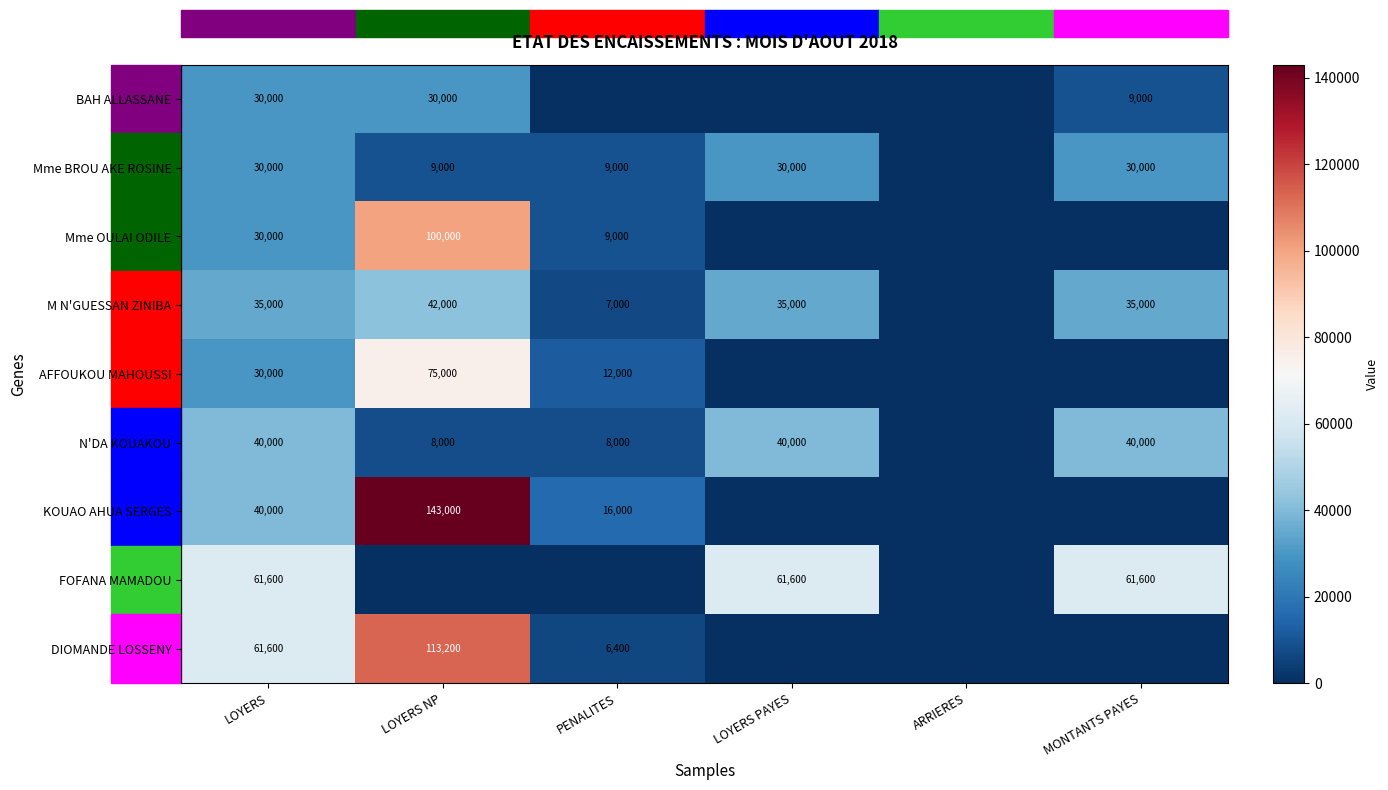

The value of BAH ALLASSANE at LOYERS NP is 30000. True or false?

True